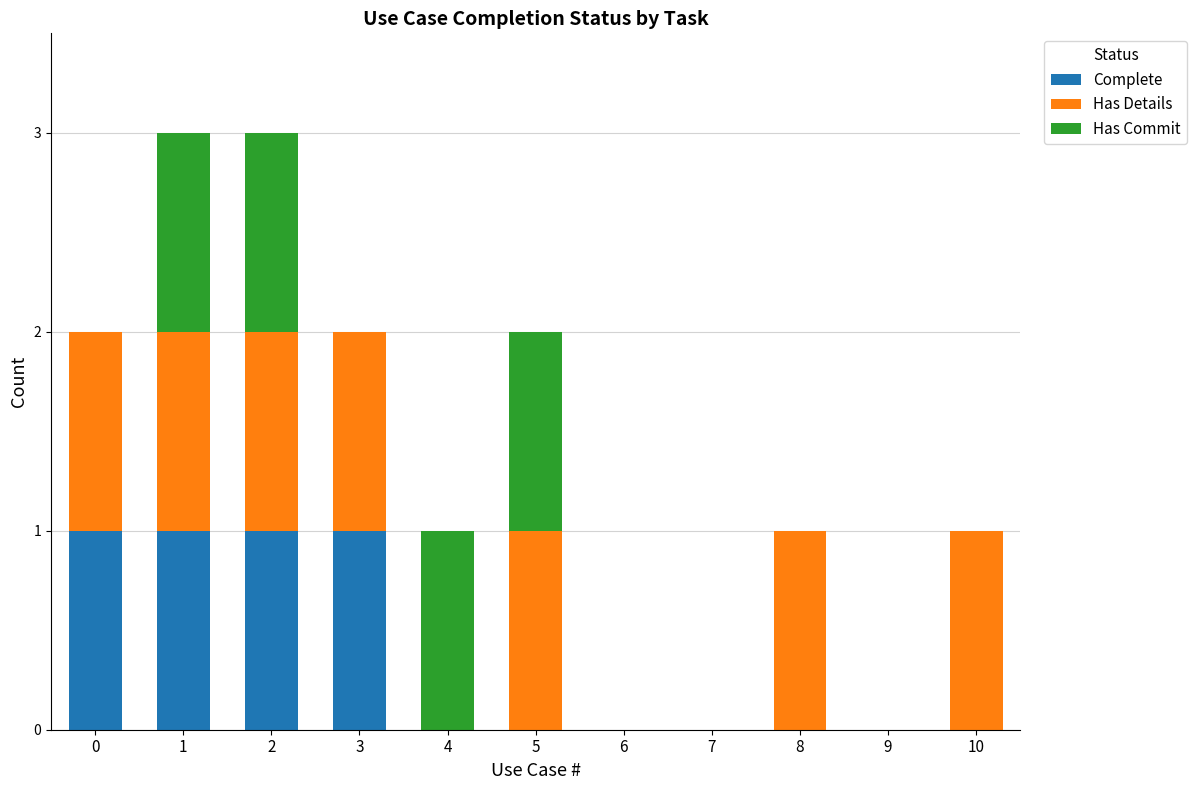

The Complete series shows 1 at 1. True or false?

True